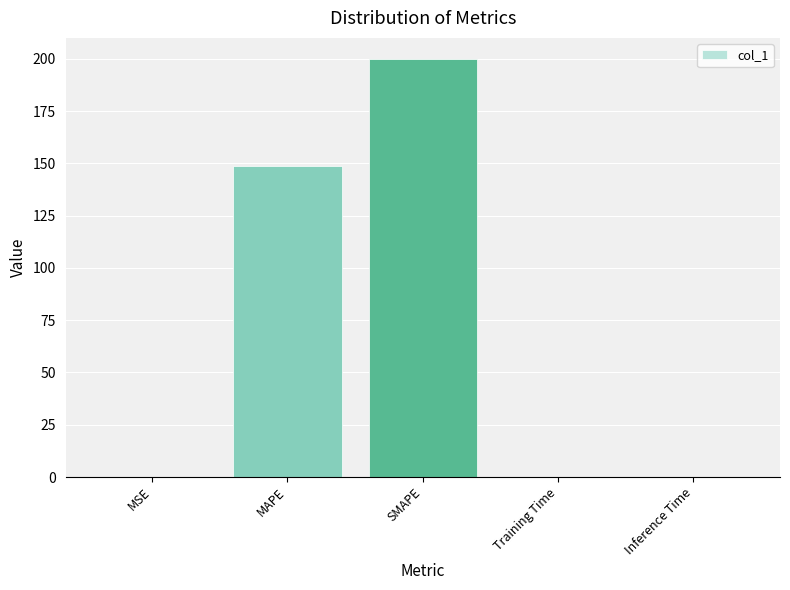

At which label is the value closest to 100?

MAPE